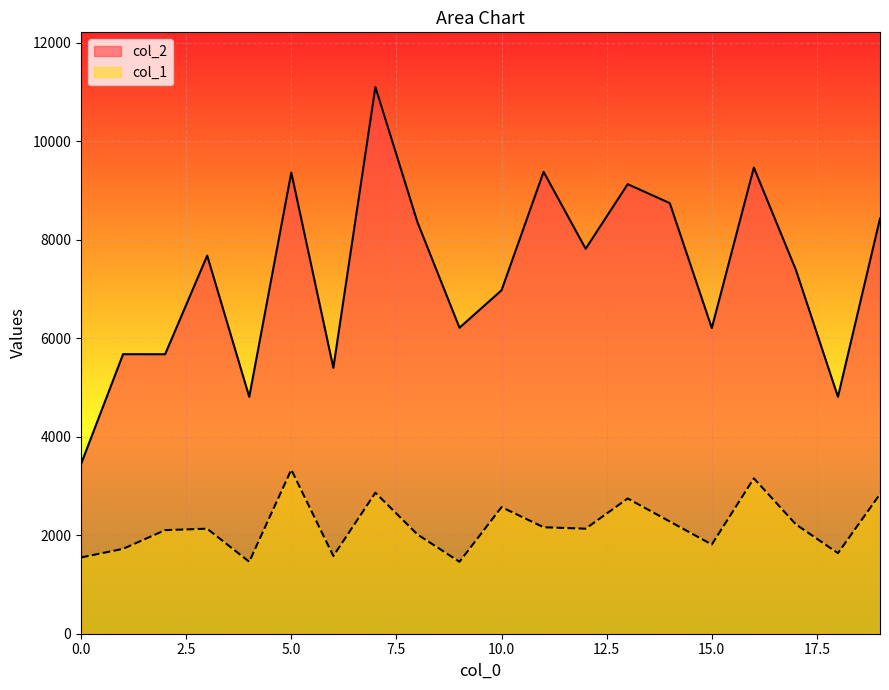

Is the value of col_2 at 0 greater than the value of col_1 at 17?

Yes